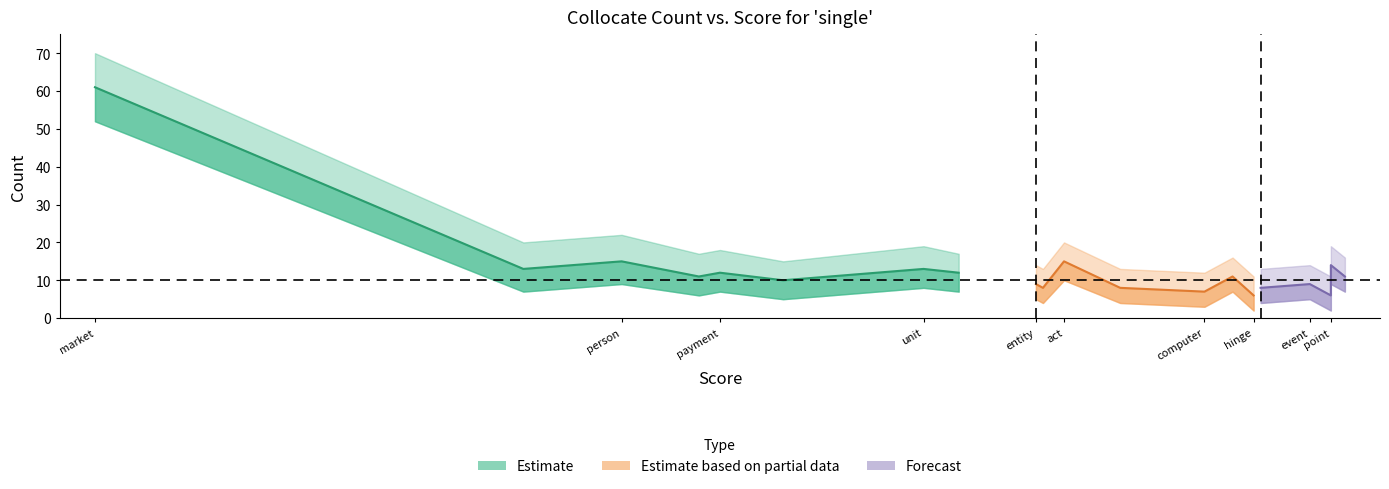

At which category is the sum across all series the highest?

market